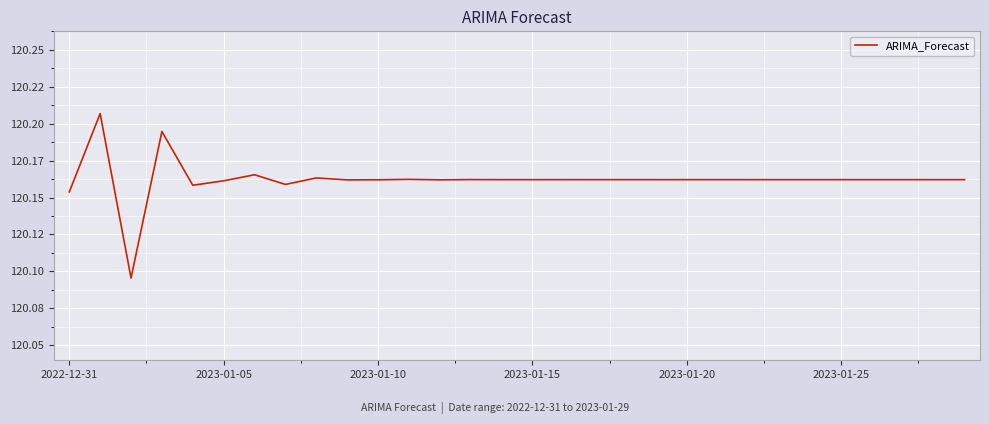

Reading left to right, extract all data points from this chart.

120.2	120.2	120.1	120.2	120.2	120.2	120.2	120.2	120.2	120.2	120.2	120.2	120.2	120.2	120.2	120.2	120.2	120.2	120.2	120.2	120.2	120.2	120.2	120.2	120.2	120.2	120.2	120.2	120.2	120.2